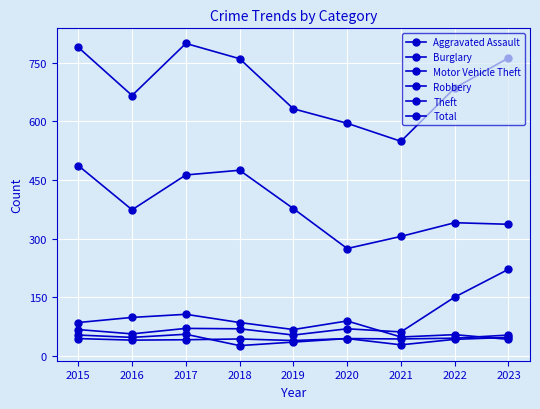

Does the chart display data point markers on the line(s)?

Yes